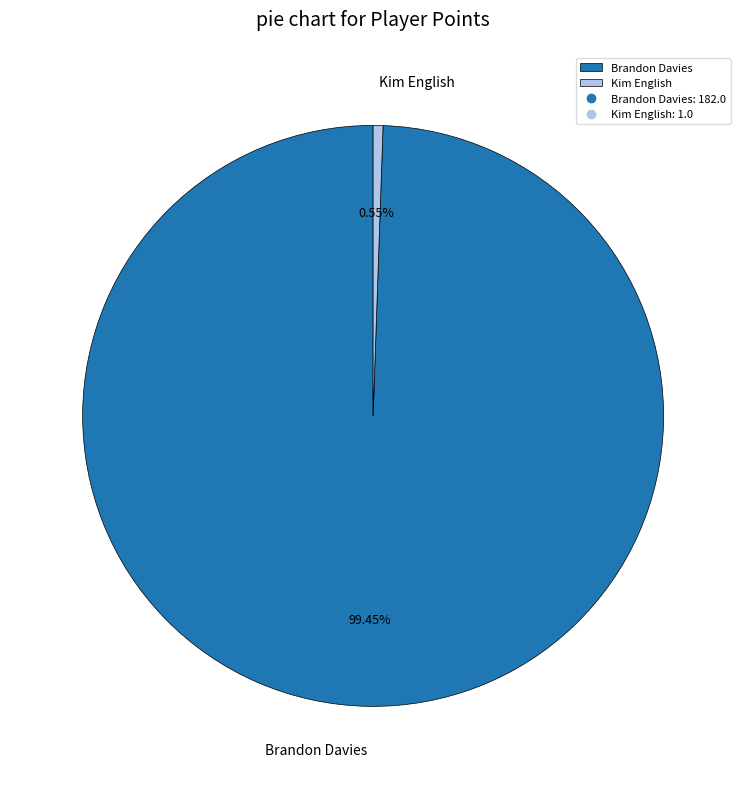

To the nearest percent, what is the difference between the Brandon Davies and Kim English slice percentages?

99%